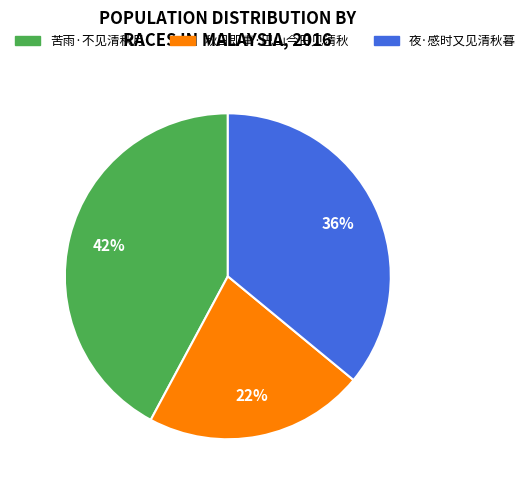

Is the sum of 苦雨·不见清秋月 and 秋日即事·巴山今日见清秋 greater than half?

Yes